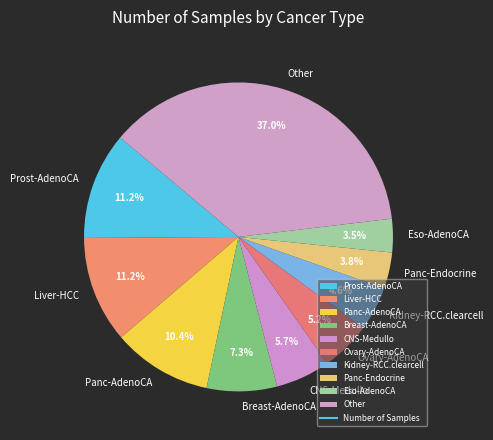

Which has a higher value, Ovary-AdenoCA or Breast-AdenoCA?

Breast-AdenoCA